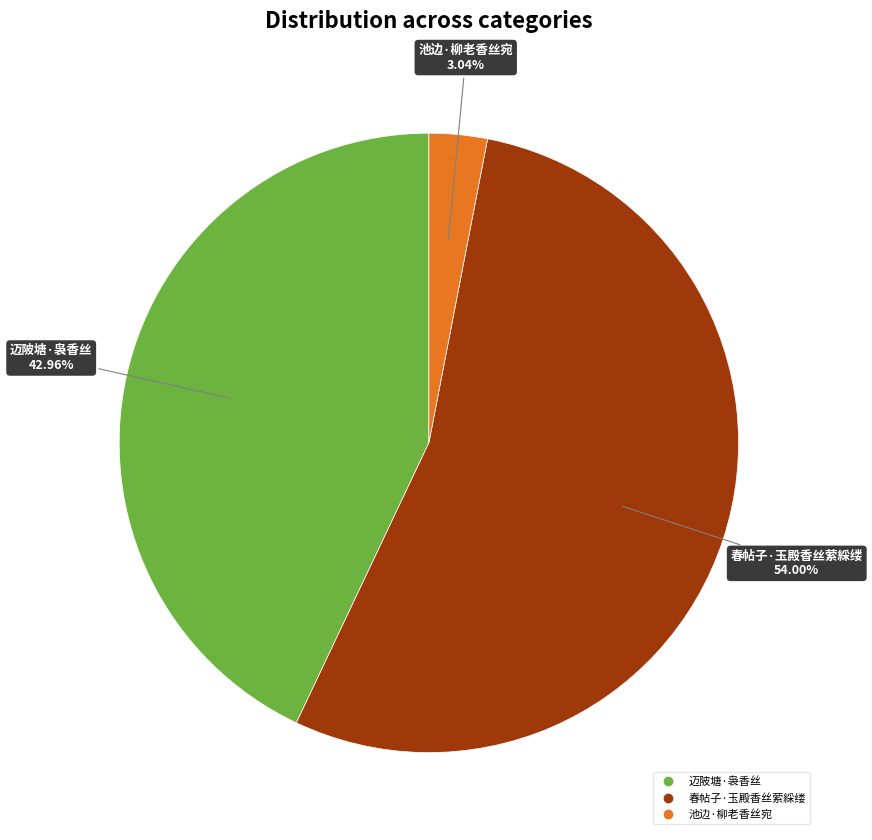

Count the number of slices in the pie.

3